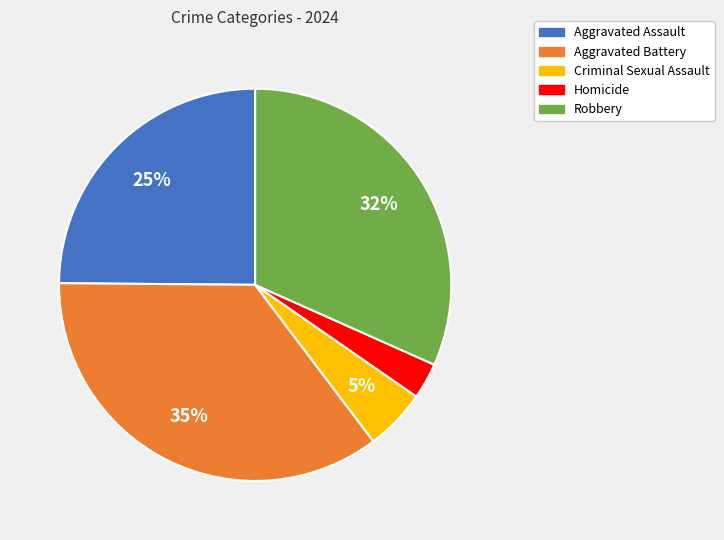

Is it true that Aggravated Assault is 37% of the pie?

False